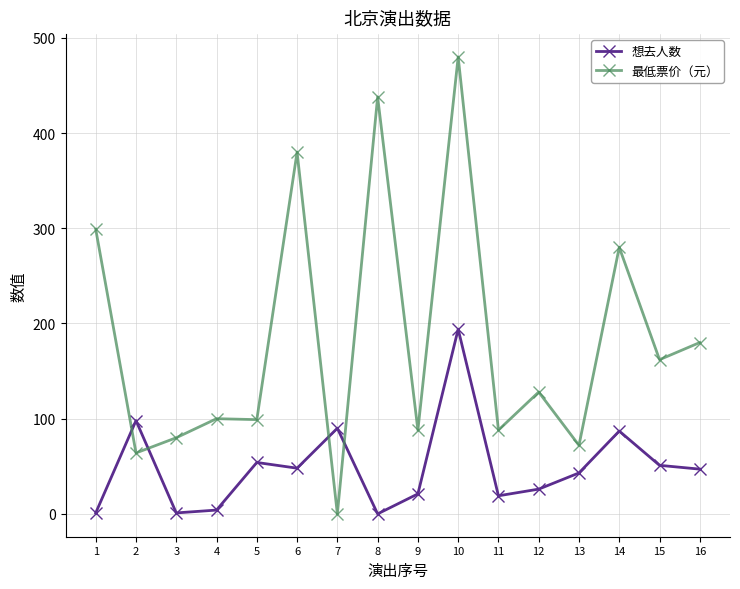

What is the difference between the second highest and second lowest values in the 最低票价（元） series?

374